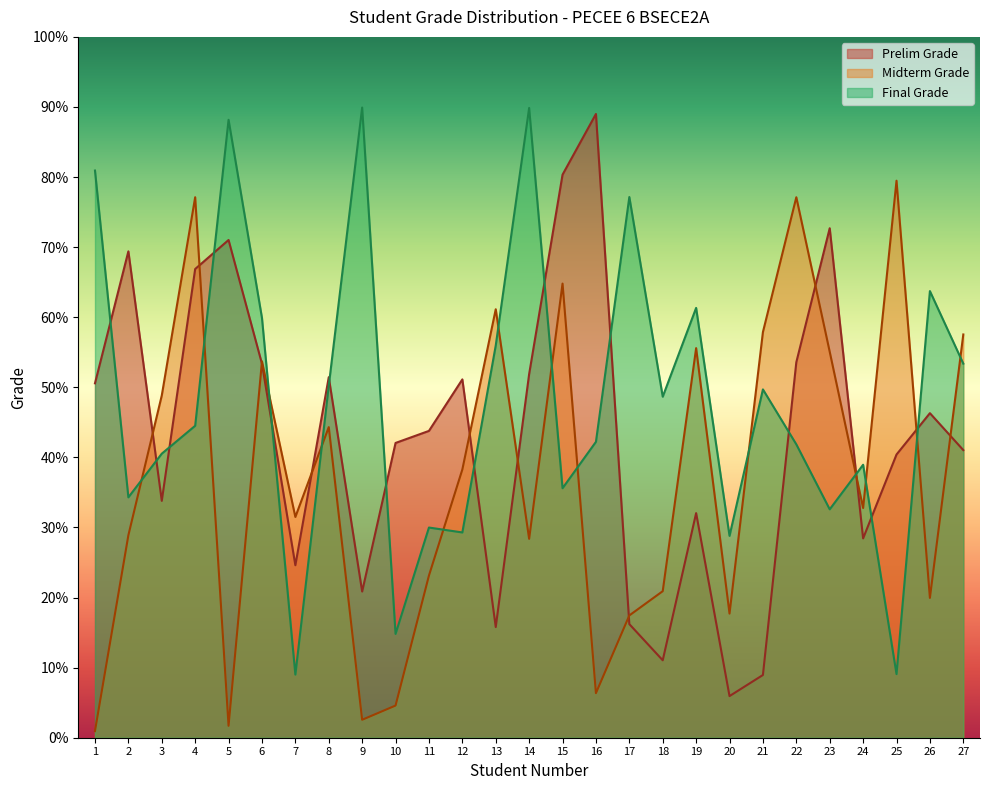

How many intersections are there between Prelim Grade and Final Grade?

14